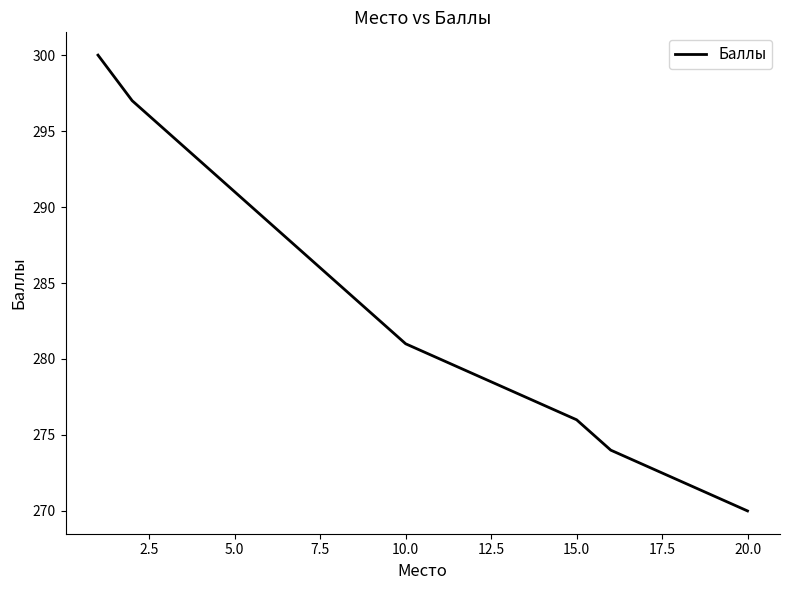

What is the greatest value displayed?

300